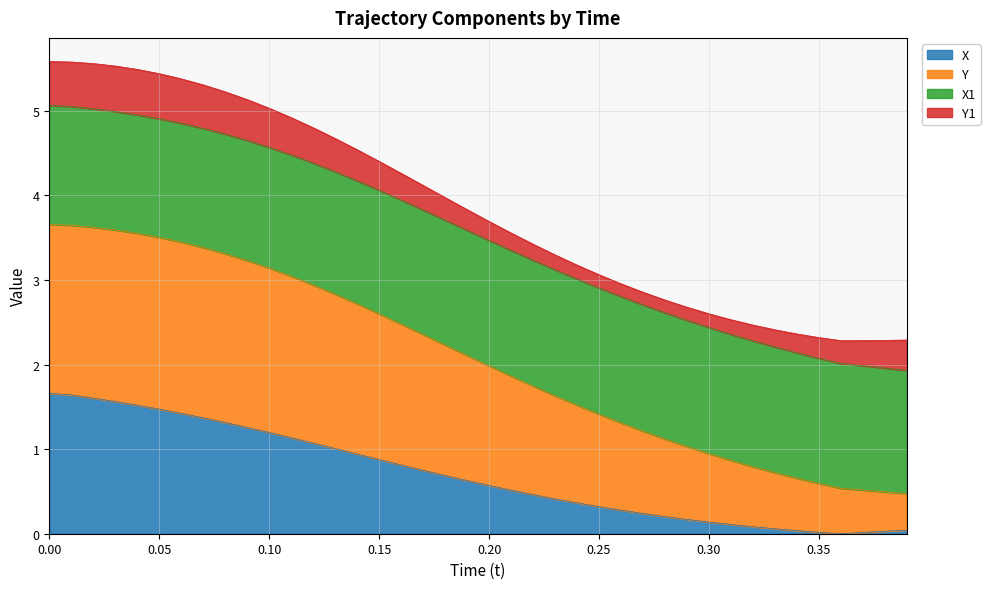

What is the highest value of the X series?

1.7